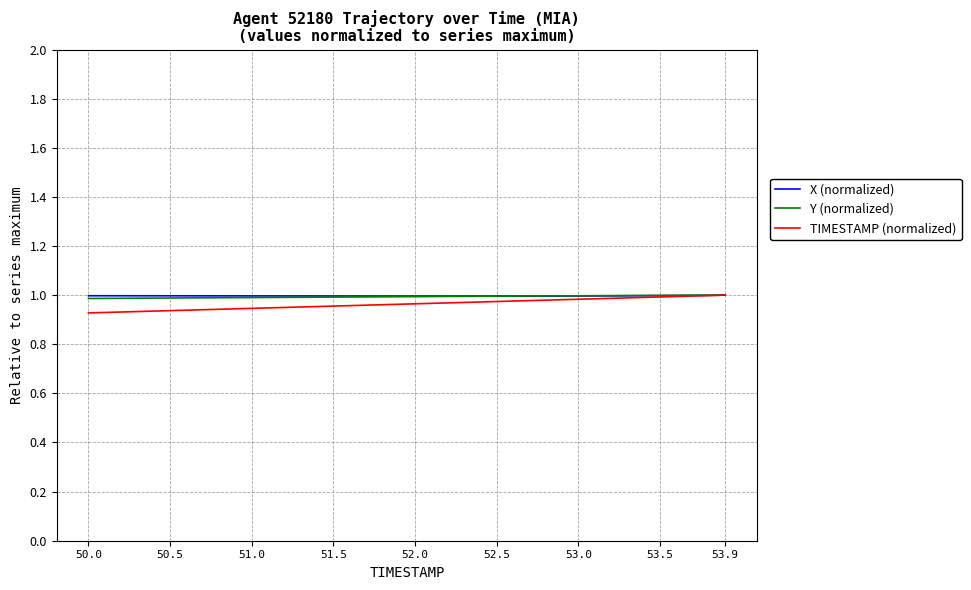

What is the average value of the TIMESTAMP (normalized) series?

1.0